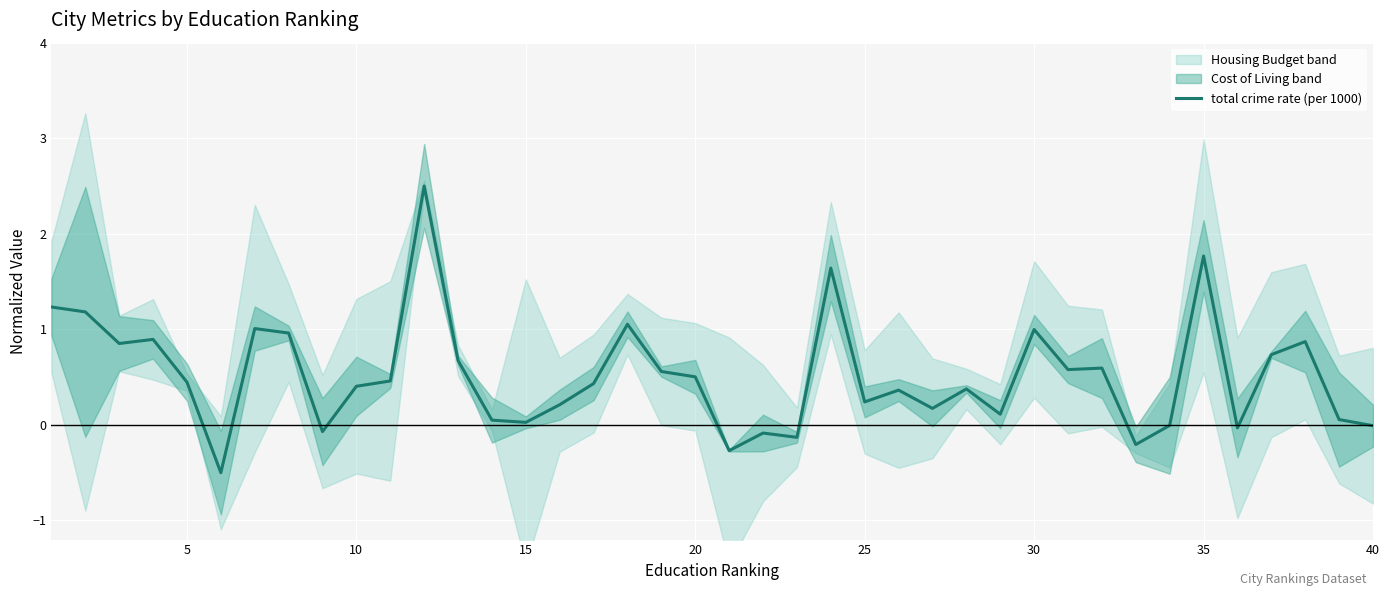

What is the highest value of the total crime rate (per 1000) series?

2.5